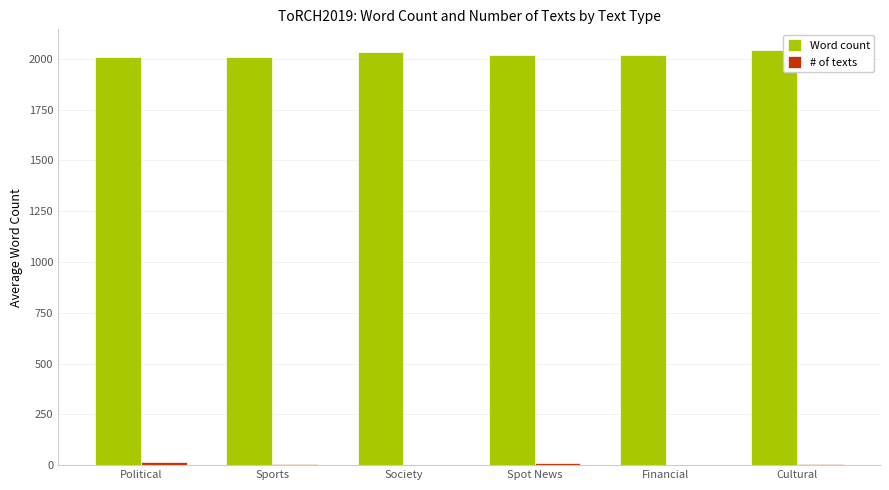

What is the greatest value displayed?

2043